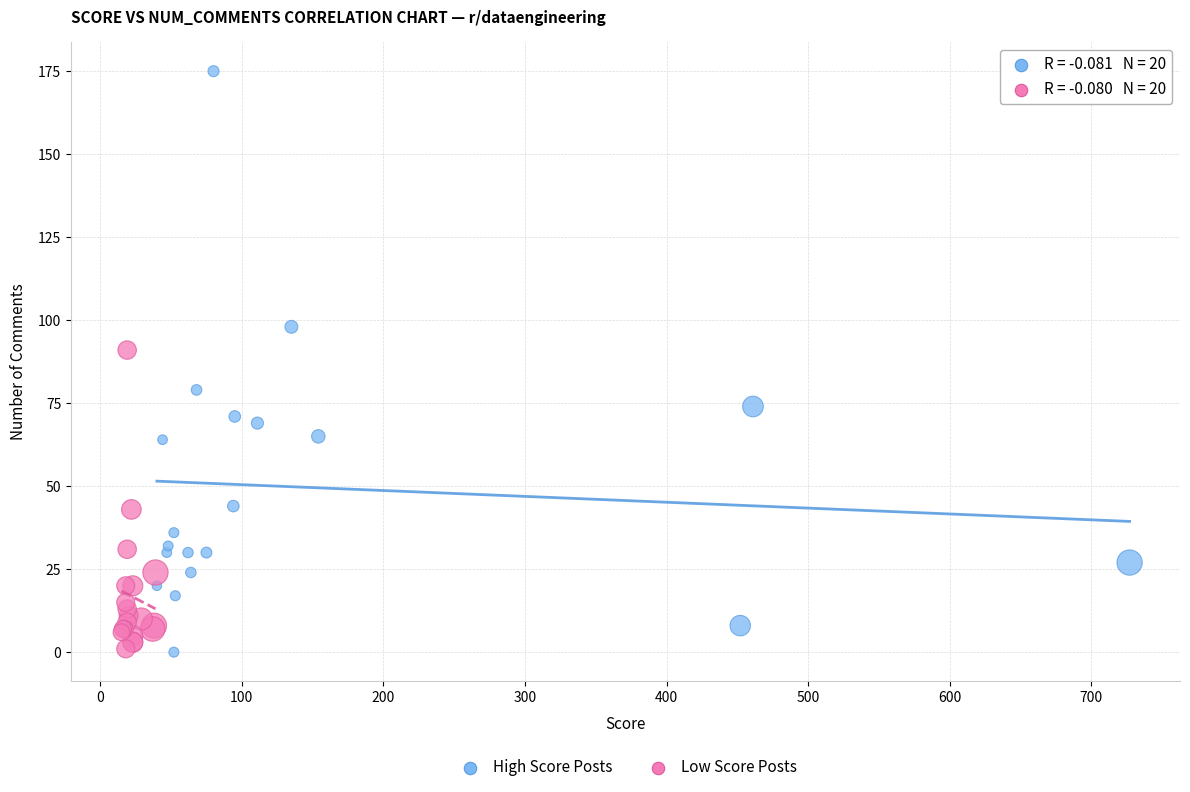

Which series has the largest Y range (max minus min)?

High Score Posts